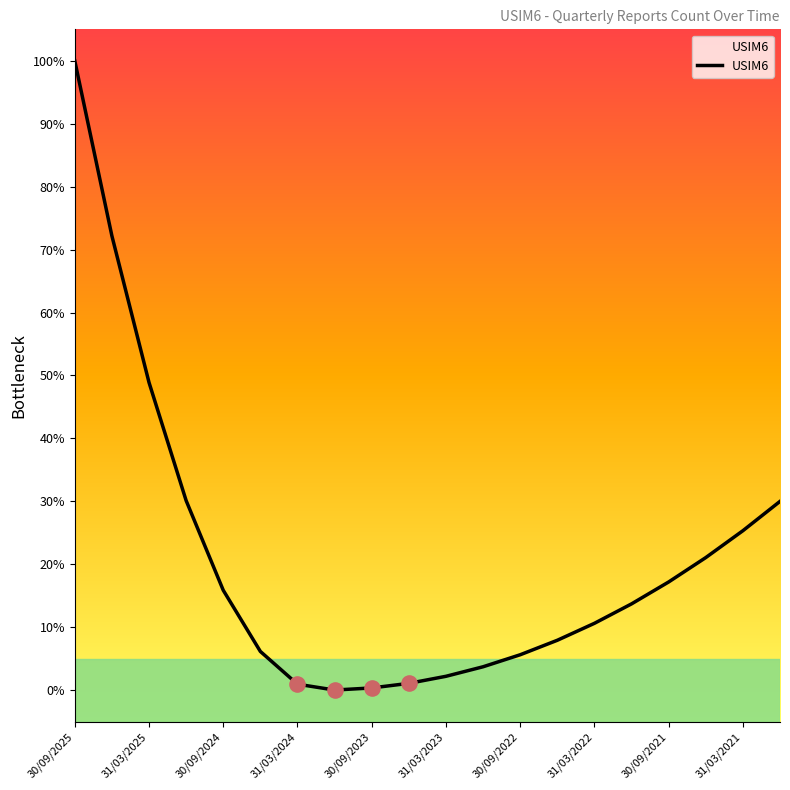

Approximately how many times larger is the value at 17 compared to 16?

1.2